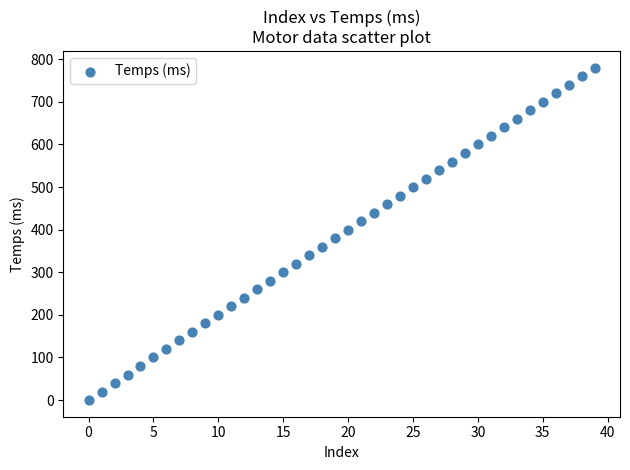

Count the number of points in this scatter plot.

40